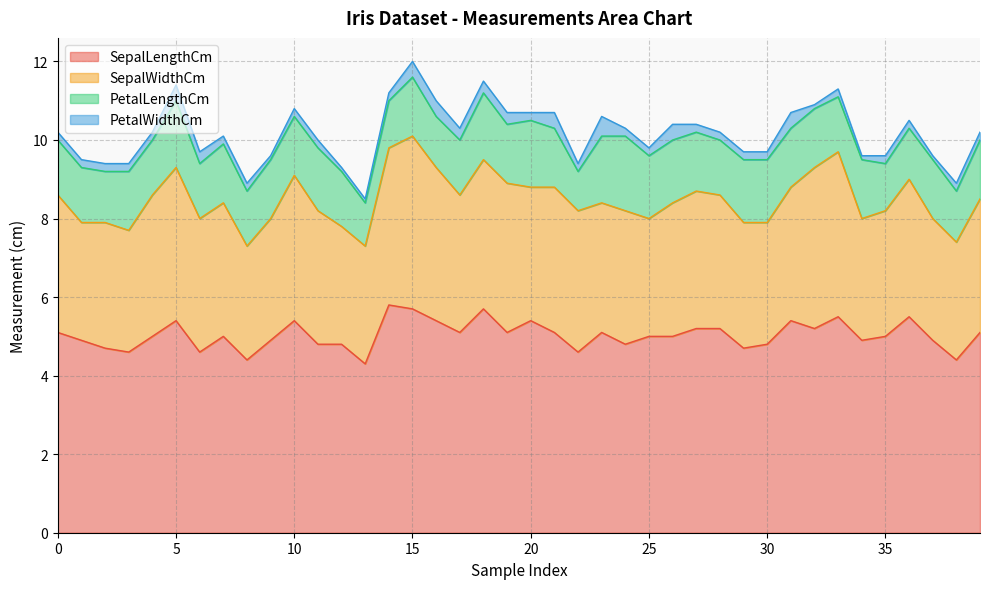

Does the chart display data point markers on the line(s)?

No